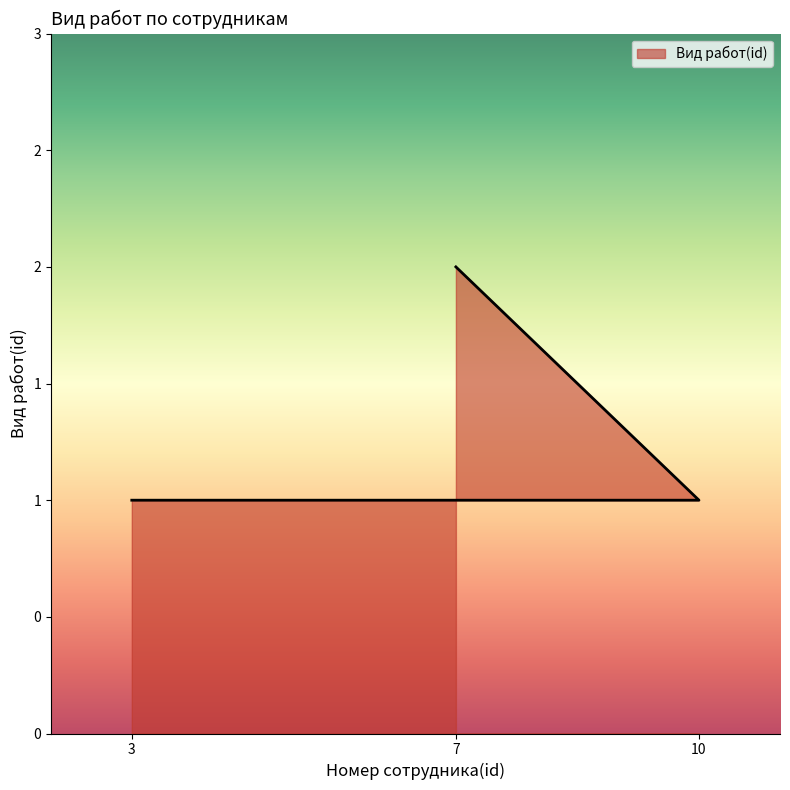

Count the values in the range 1 to 2.

3